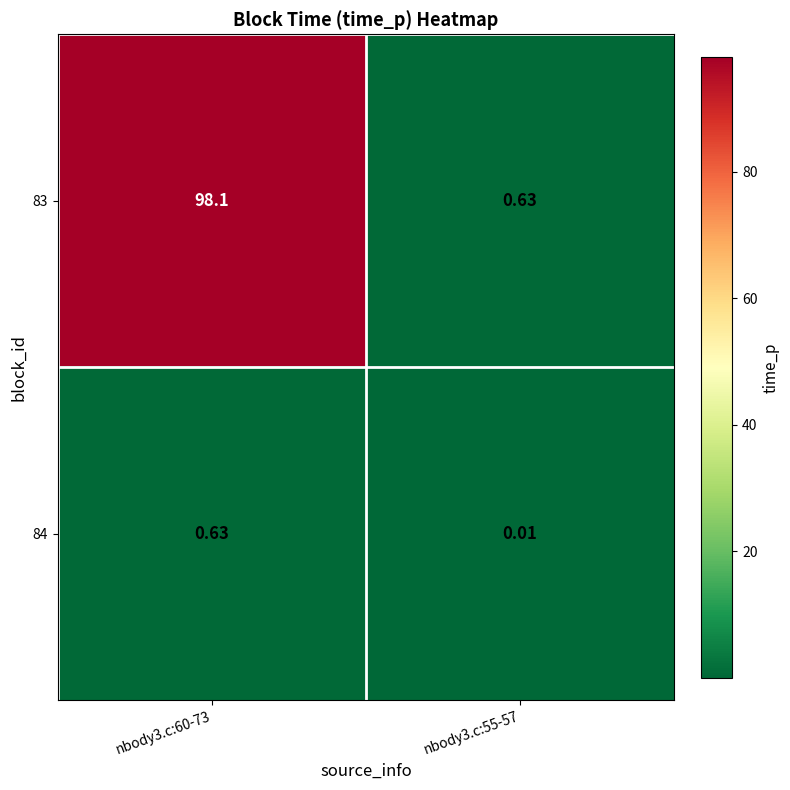

Is the value of 84 at nbody3.c:55-57 greater than the value of 83 at nbody3.c:55-57?

No